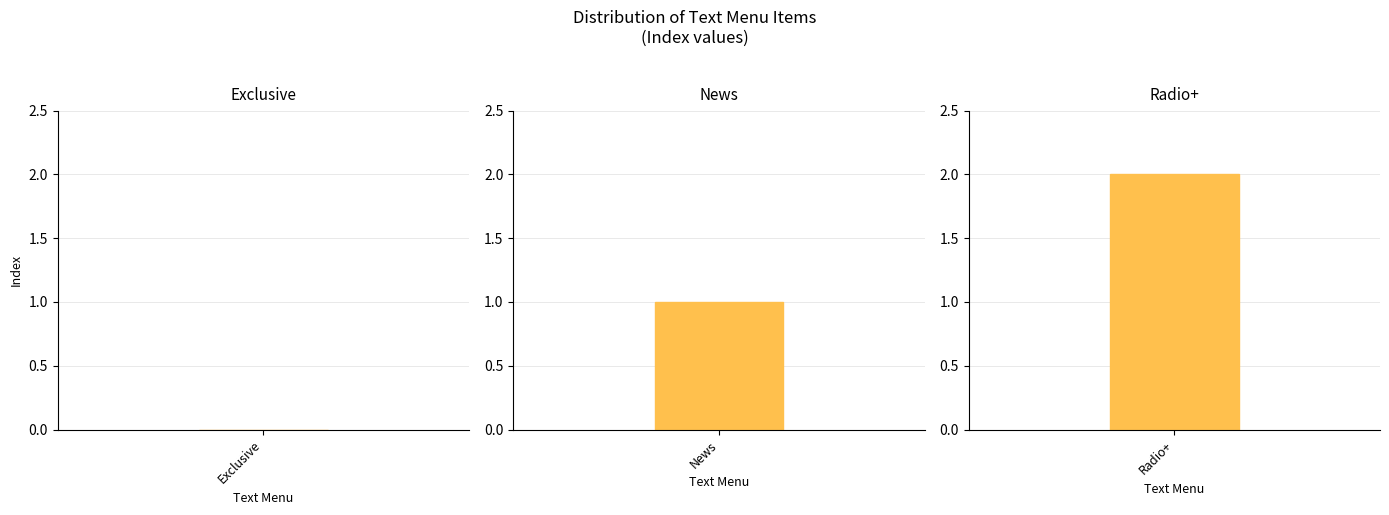

Rank the categories by value from highest to lowest.

Radio+, News, Exclusive